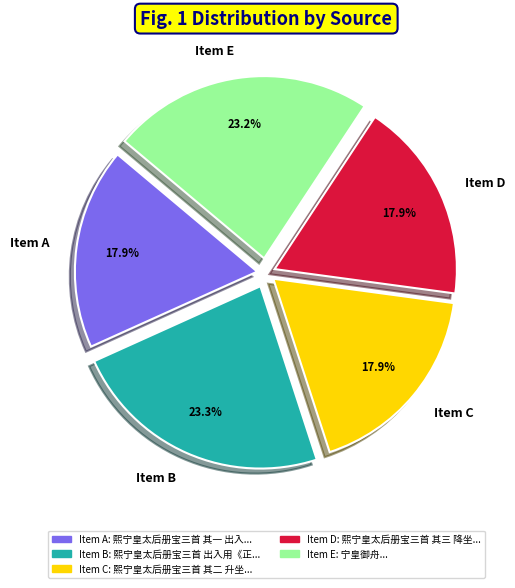

Approximately how many times larger is the value at Item C compared to Item D?

1.0